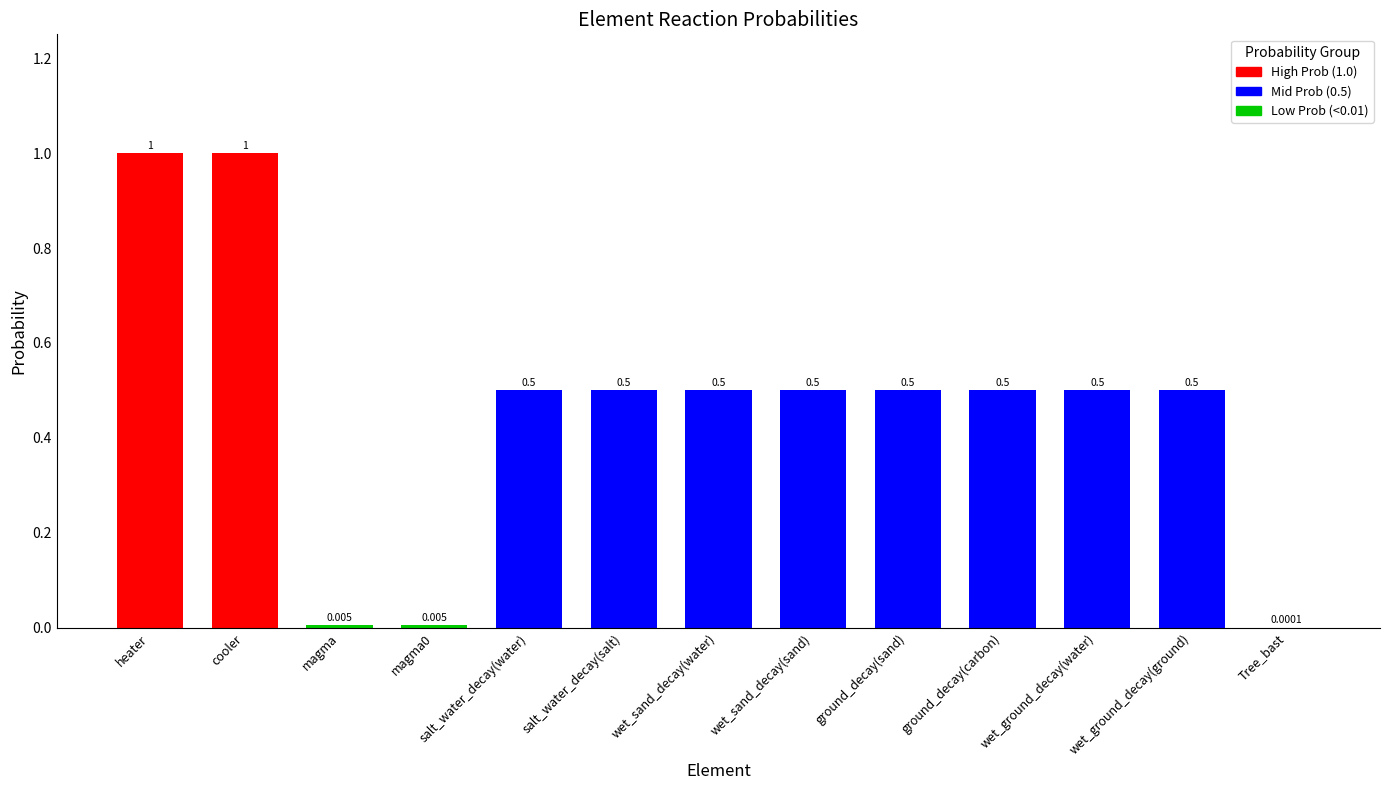

The value at heater is 1.8. True or false?

False